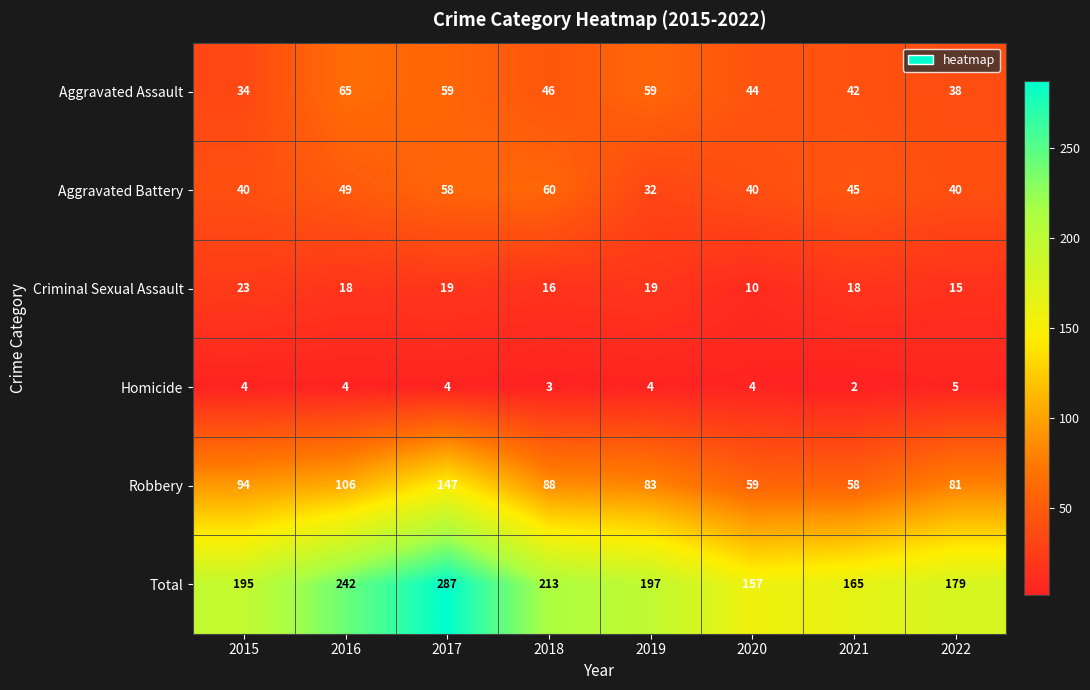

Rank the series at 2021 from highest to lowest value.

Total, Robbery, Aggravated Battery, Aggravated Assault, Criminal Sexual Assault, Homicide